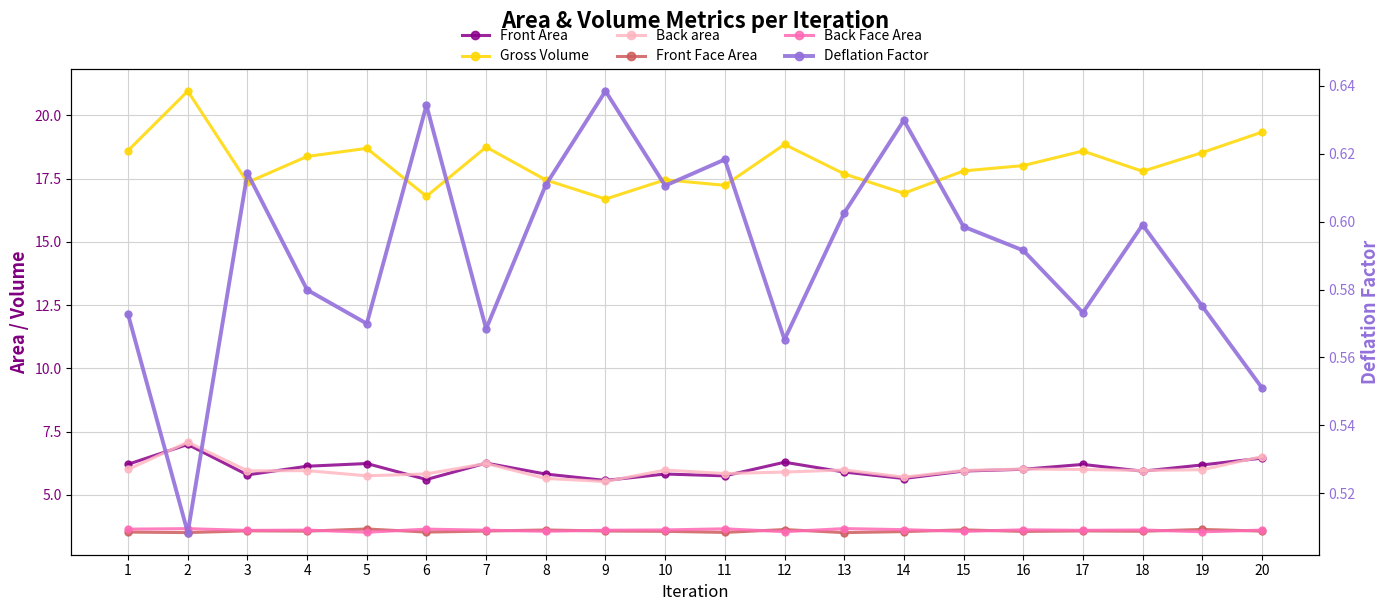

The value of Back Face Area at 18 is 1.0. True or false?

False